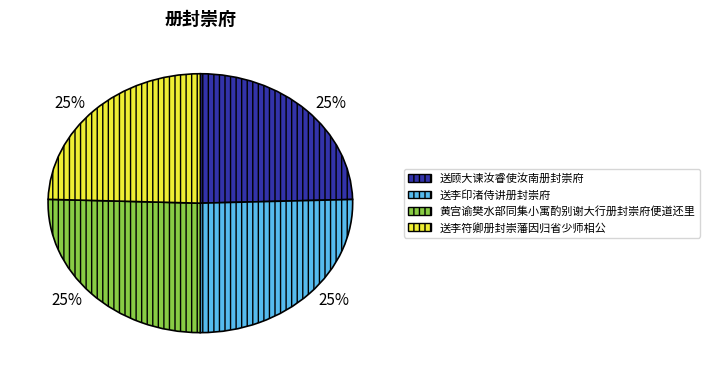

How many segments does this pie chart have?

4